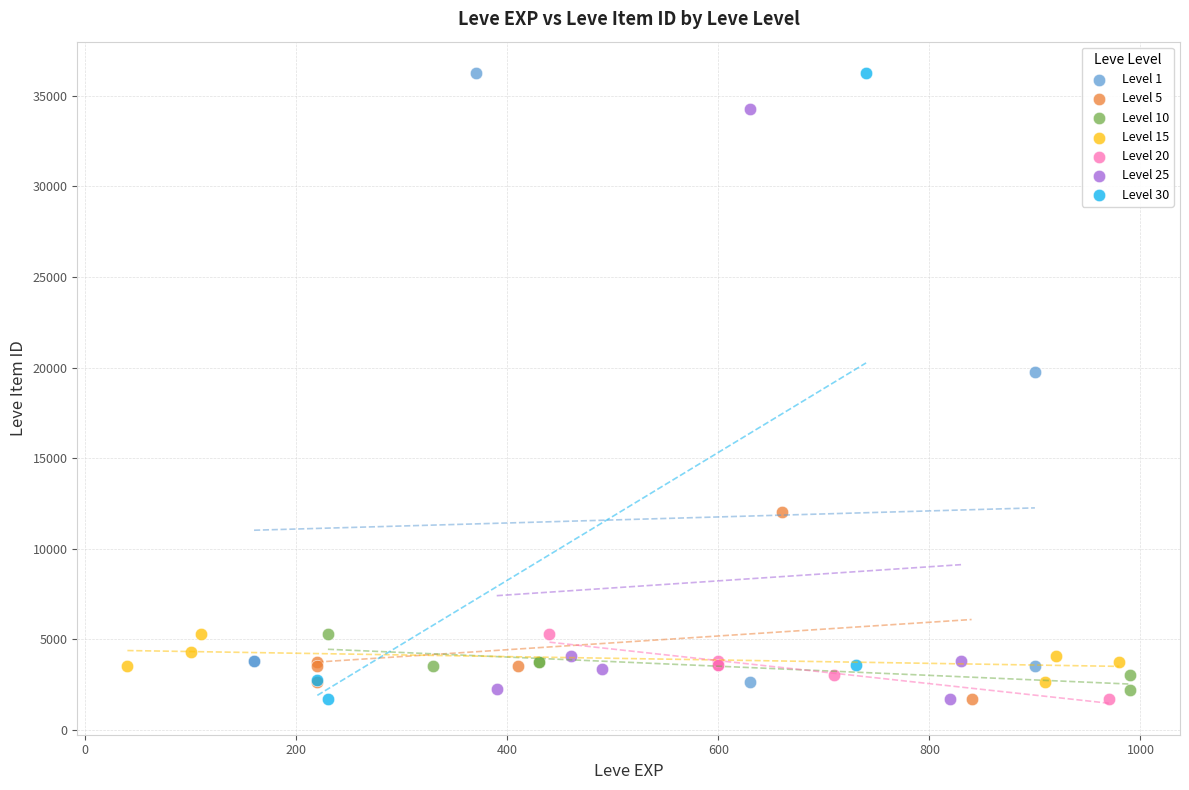

What are all the series names shown in the legend?

Level 1, Level 5, Level 10, Level 15, Level 20, Level 25, Level 30